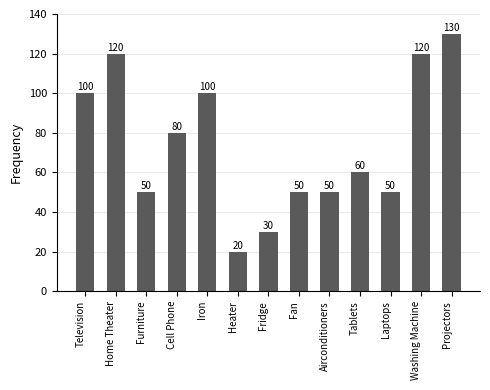

Reading left to right, transcribe all the data shown in this chart.

Television=100	Home Theater=120	Furniture=50	Cell Phone=80	Iron=100	Heater=20	Fridge=30	Fan=50	Airconditioners=50	Tablets=60	Laptops=50	Washing Machine=120	Projectors=130